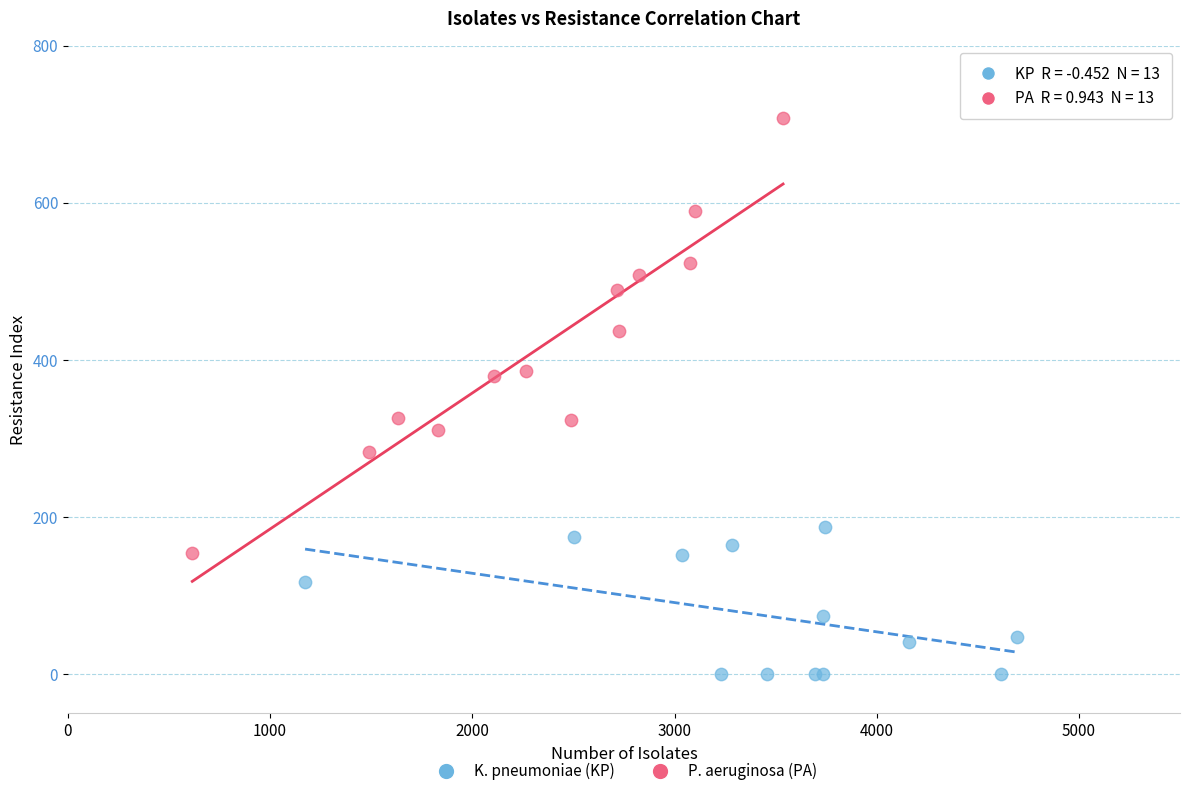

Which series reaches the minimum Y coordinate?

K. pneumoniae (KP)